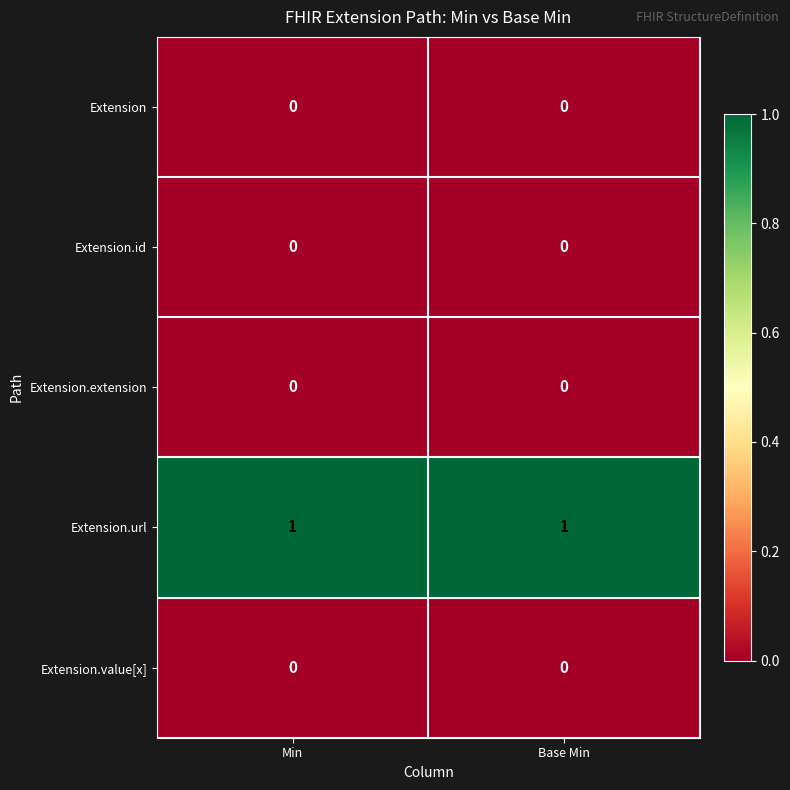

Is it true that Extension.url equals 0 at Base Min?

False